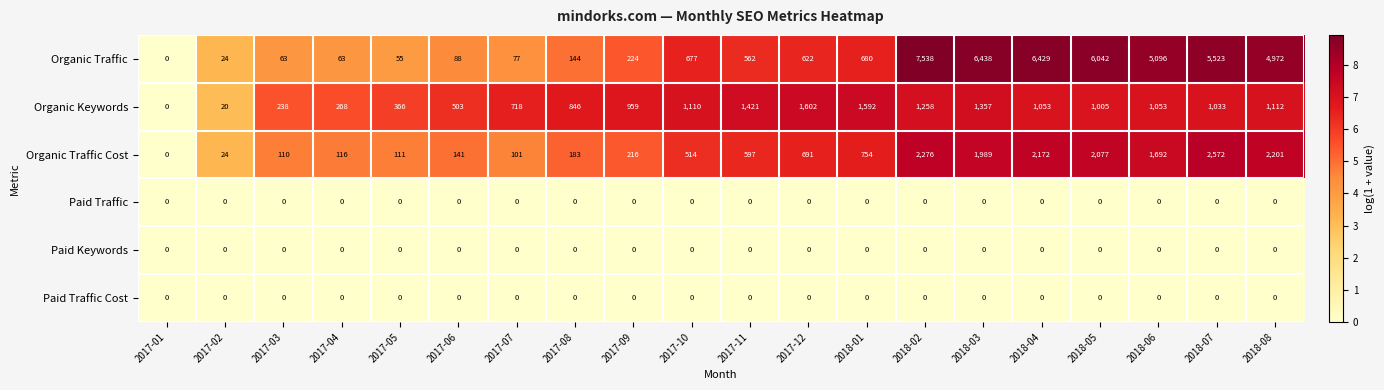

What is the highest value of the Organic Traffic Cost series?

2572